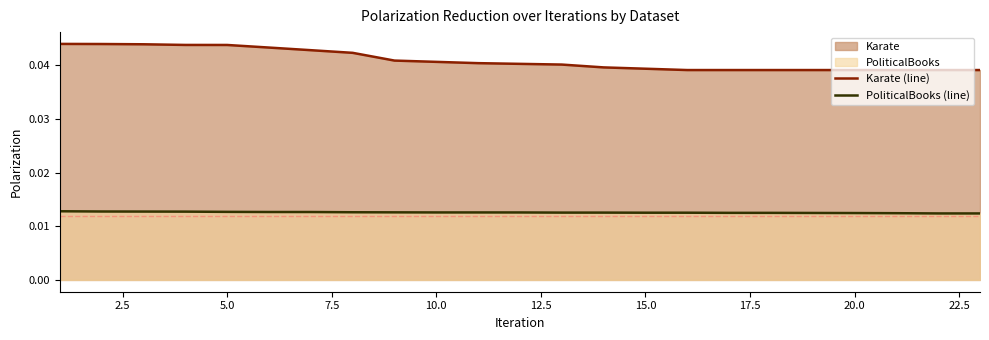

Rank the series by their maximum value, from highest to lowest.

Karate (line), PoliticalBooks (line)